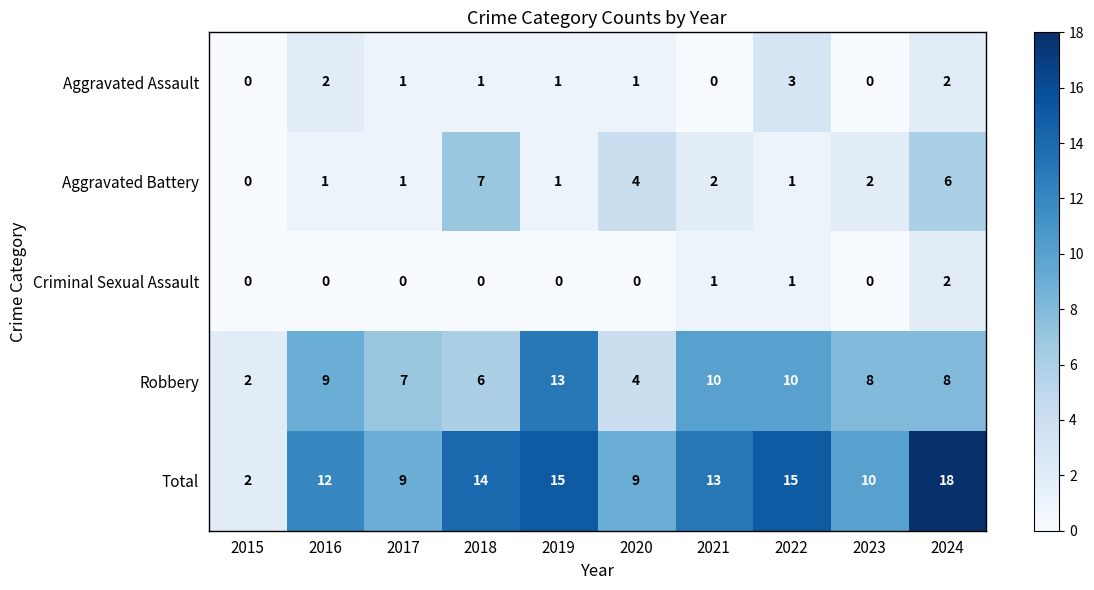

Which series has the largest total across all categories?

Total